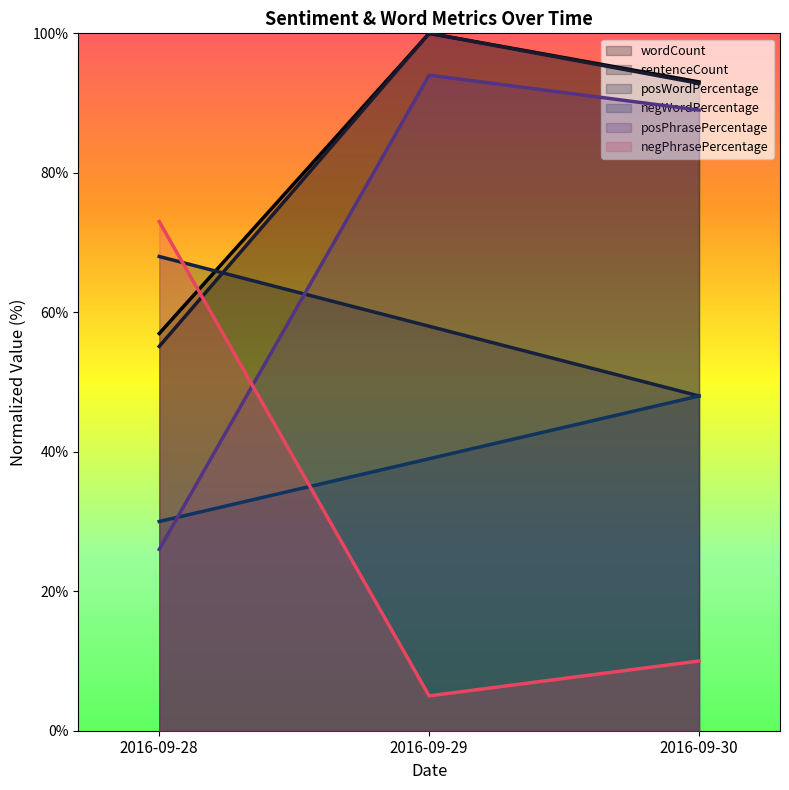

What is the minimum value shown in the chart?

5.0